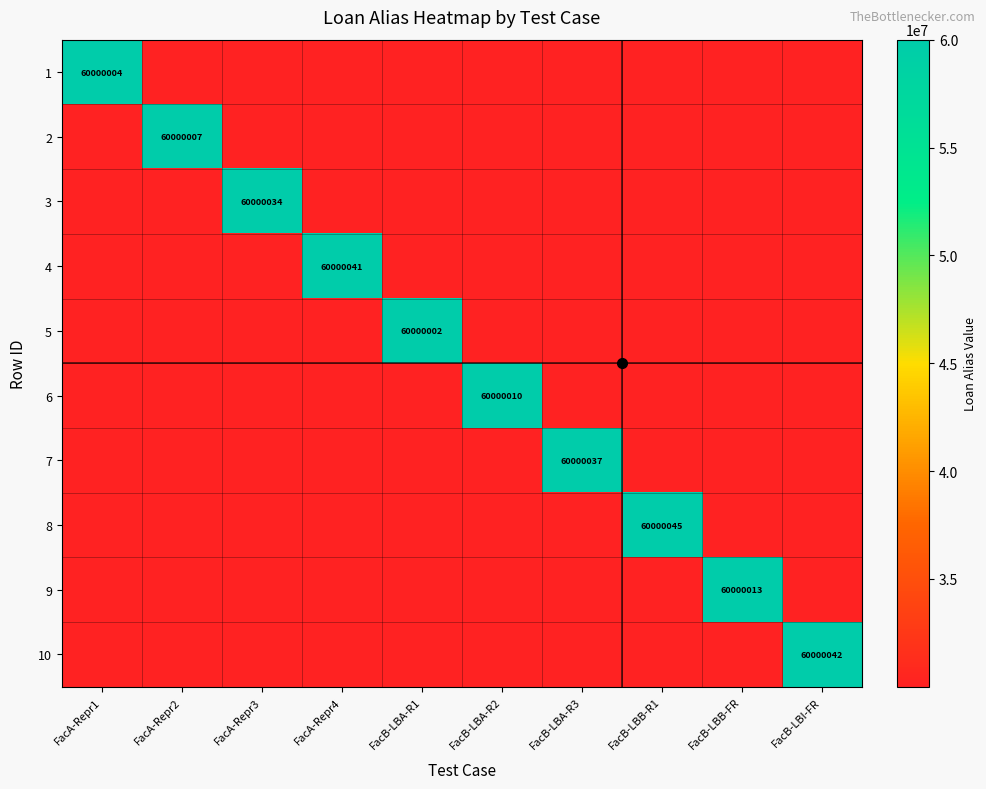

How many data points does each series have?

10